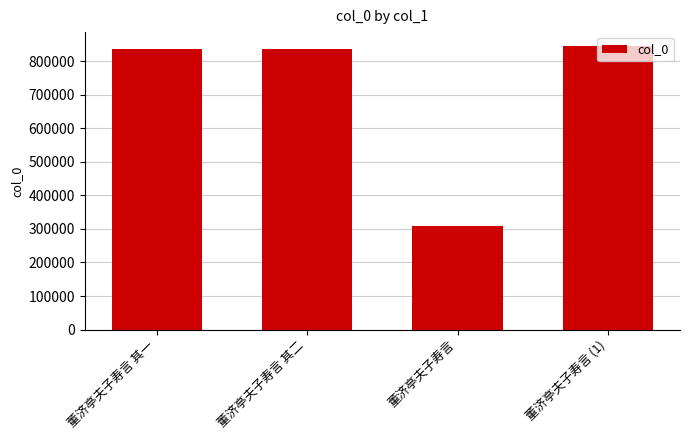

What is the minimum value shown in the chart?

310089